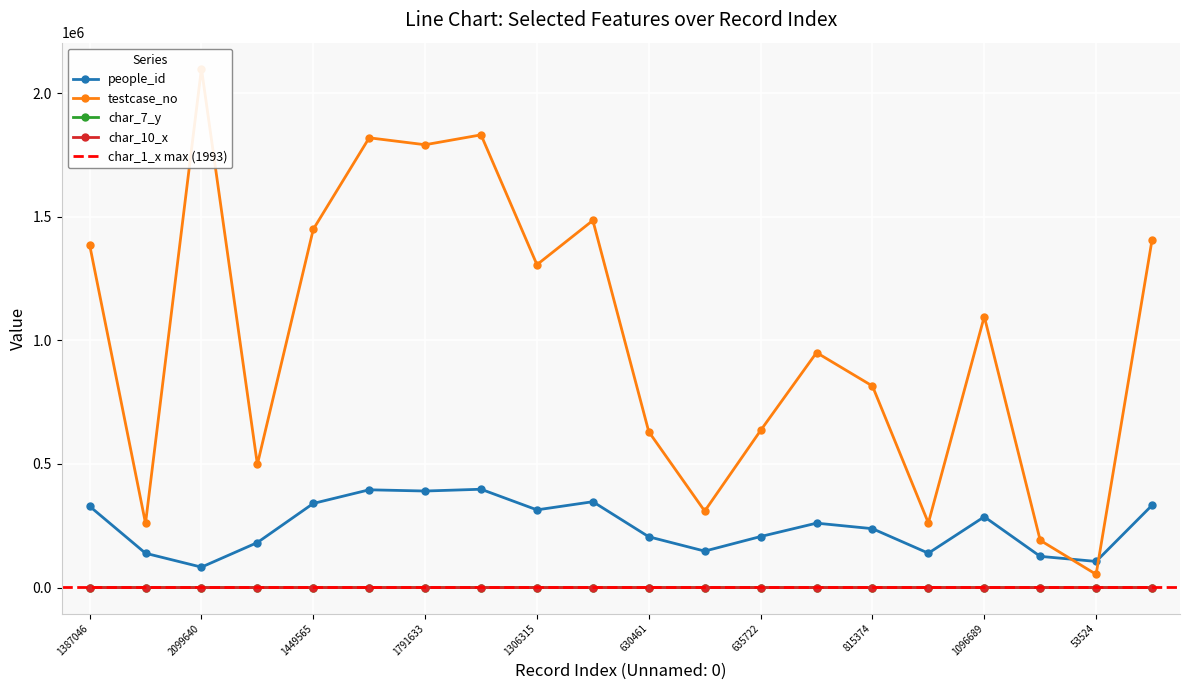

Where is the first local maximum for testcase_no?

2099640